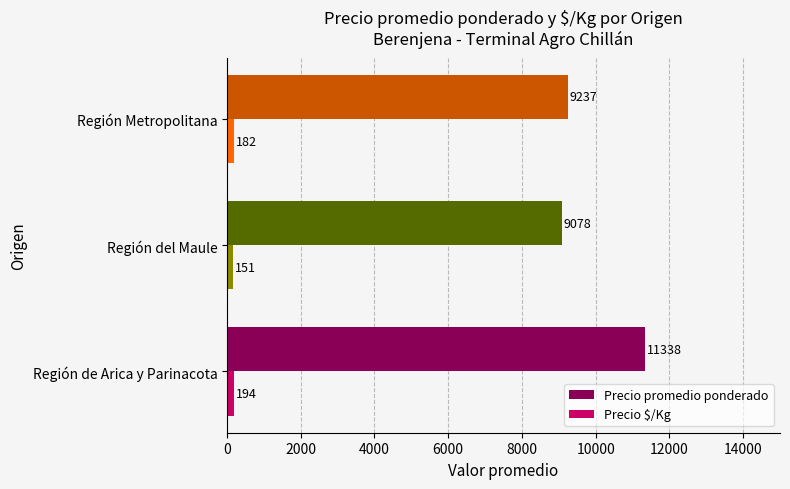

What is the minimum value for Precio $/Kg?

151